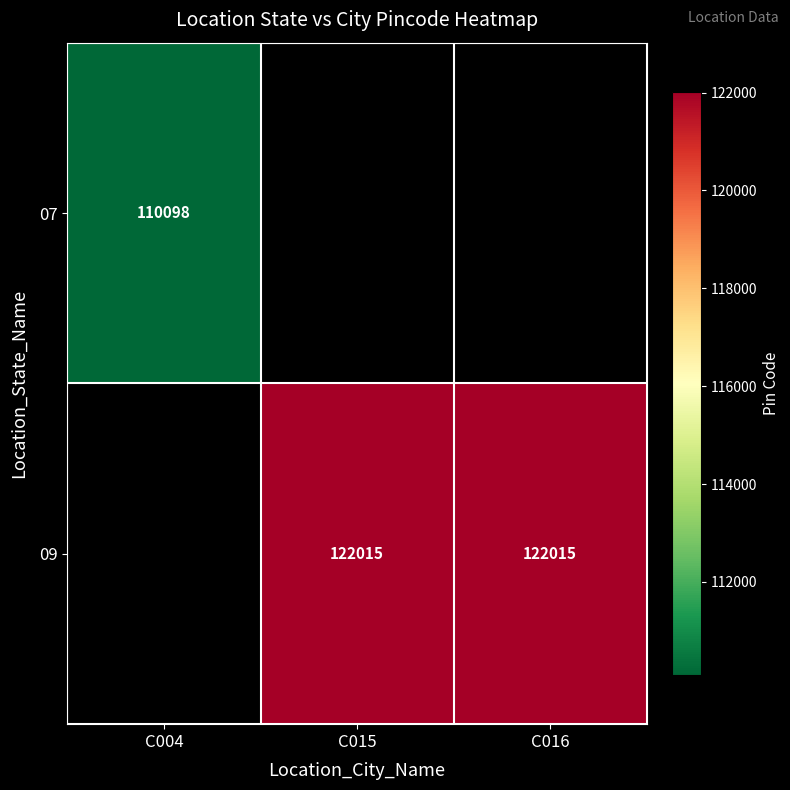

The 07 series shows 70162 at C004. True or false?

False